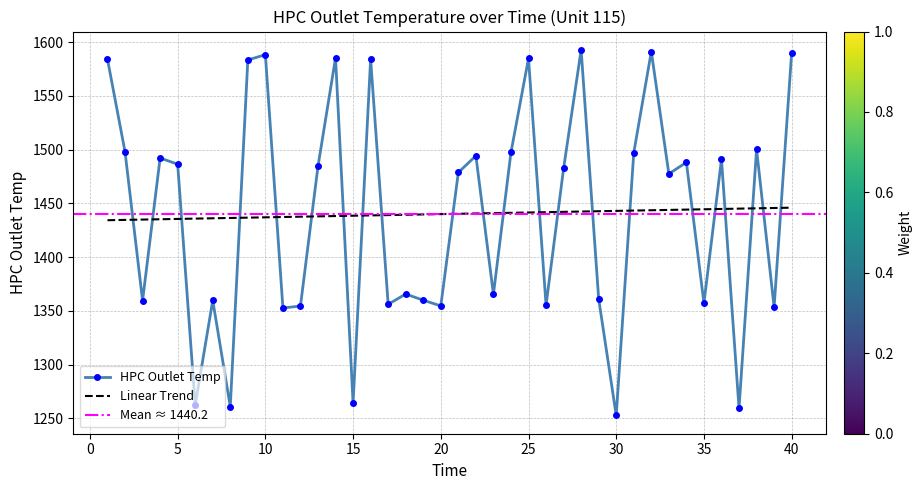

What is the maximum value shown in the chart?

1592.9